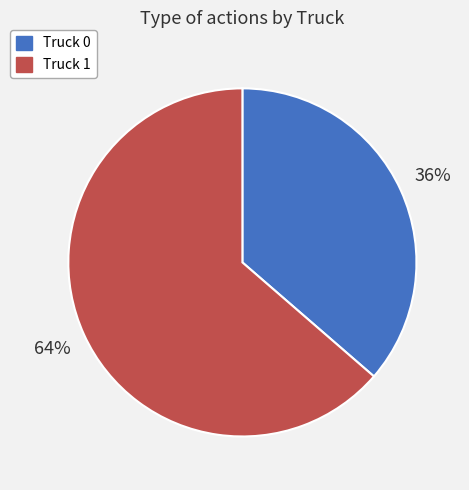

Between Truck 0 and Truck 1, which is larger?

Truck 1